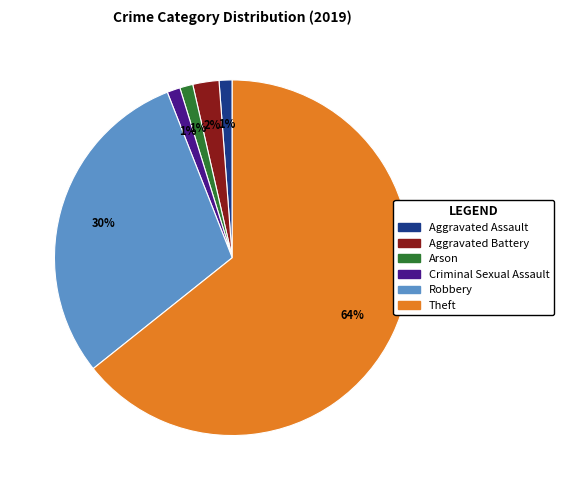

What is the largest slice in the pie chart?

Theft